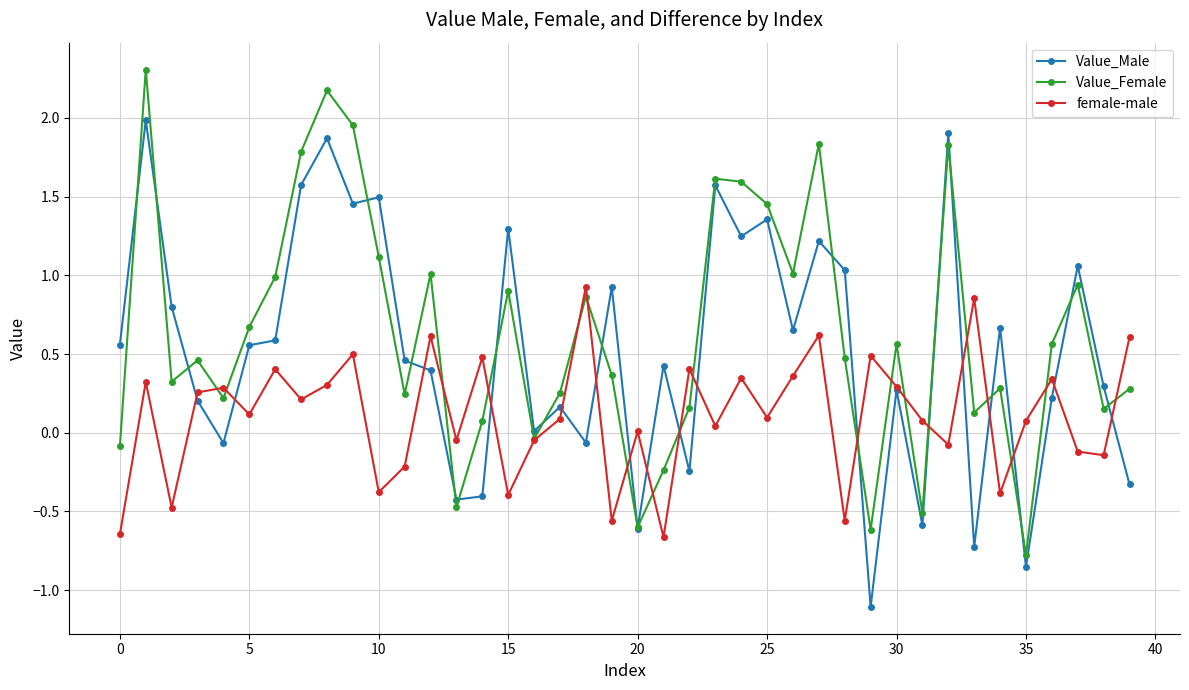

How many interior local peaks does the female-male series have?

14